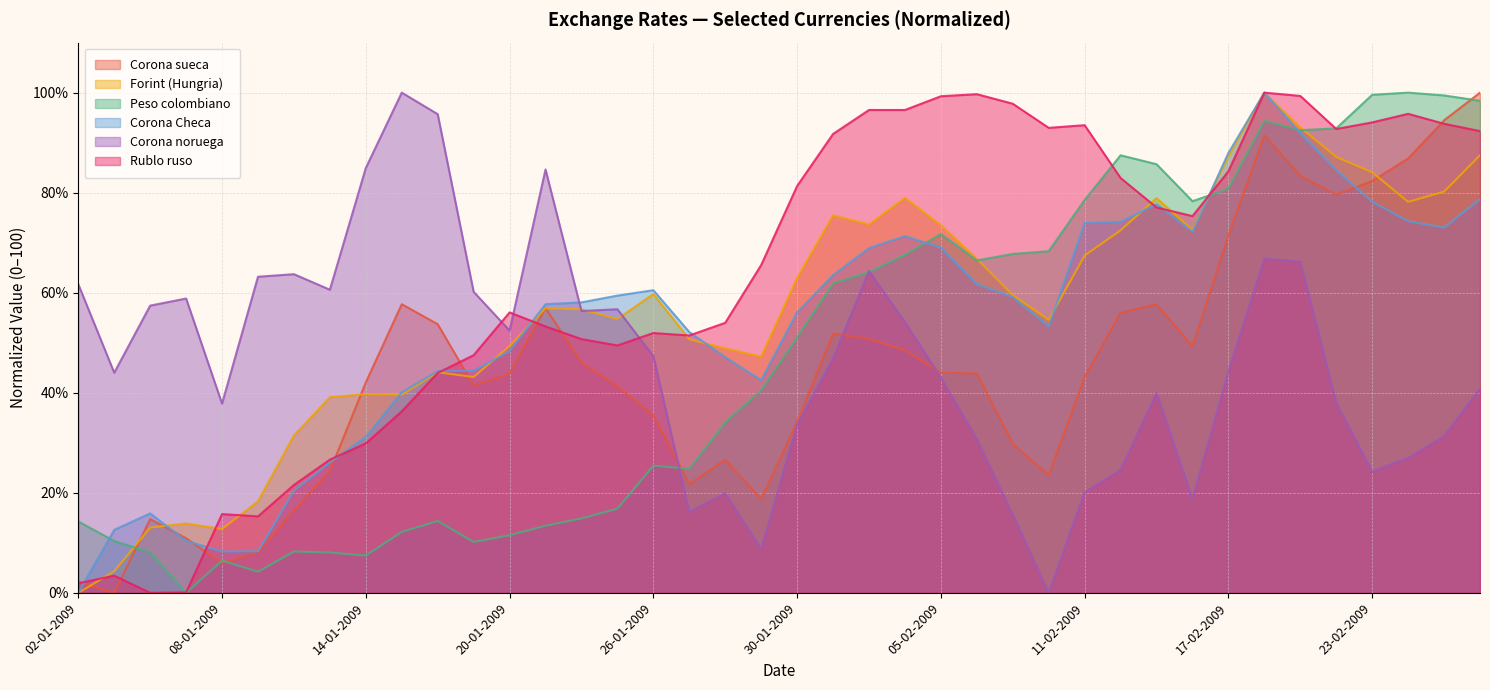

The value of Corona Checa at 16-02-2009 is 72.2. True or false?

True